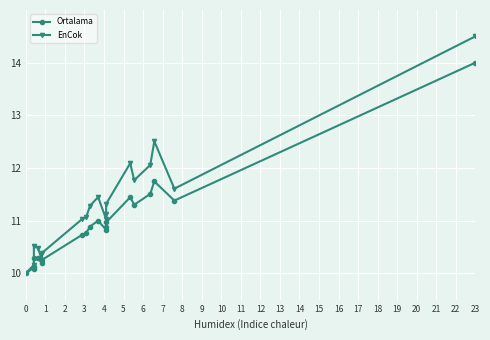

What is the greatest value displayed?

14.5